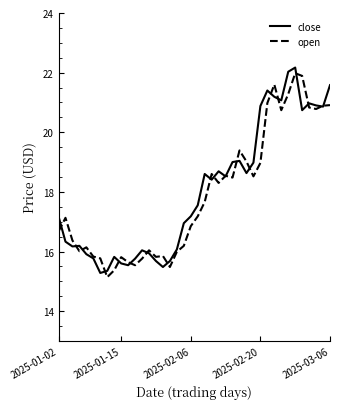

What is the maximum value shown in the chart?

22.2